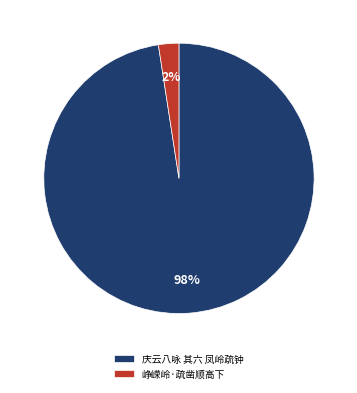

True or false: 庆云八咏 其六 凤岭疏钟 accounts for 98% of the total.

True